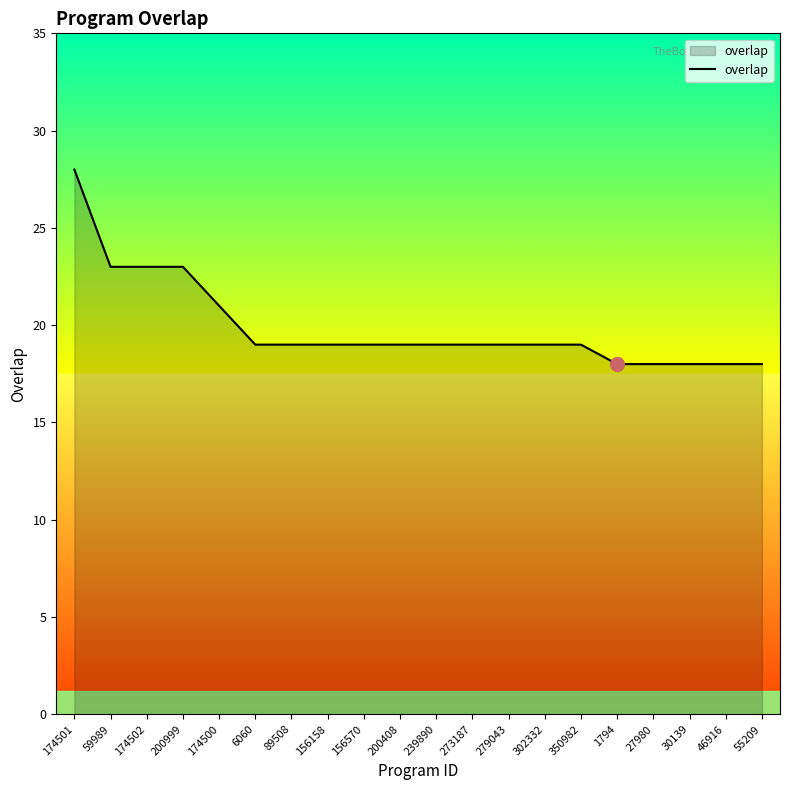

What is the greatest value displayed?

28